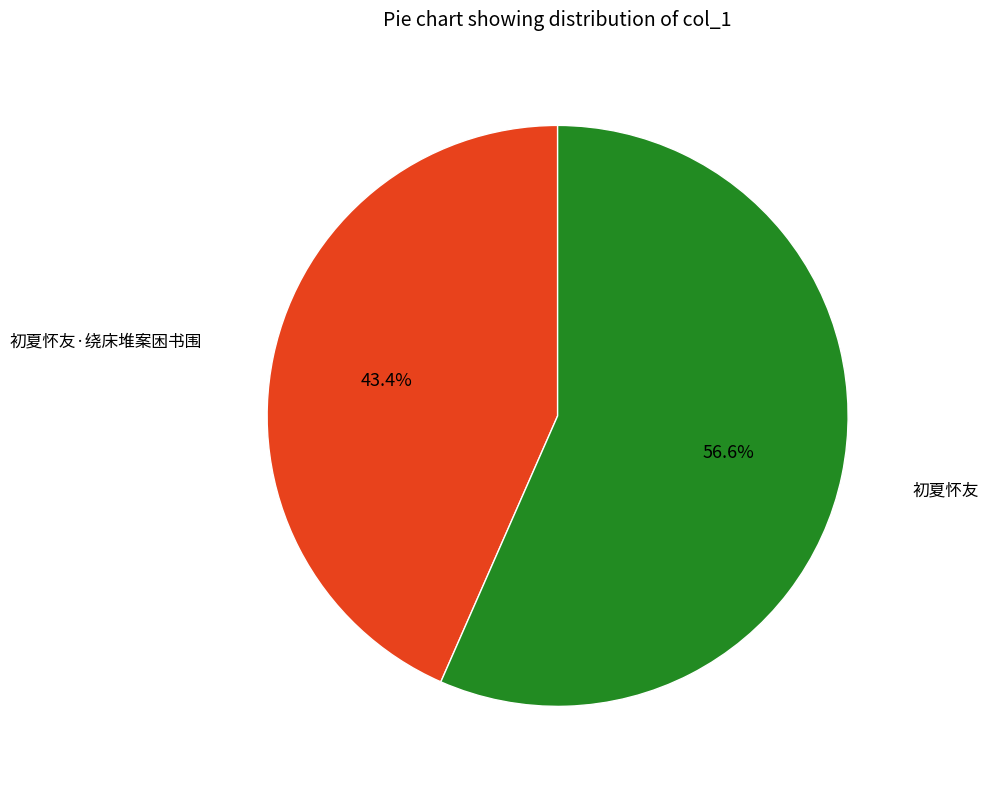

Does any single category account for the majority?

Yes